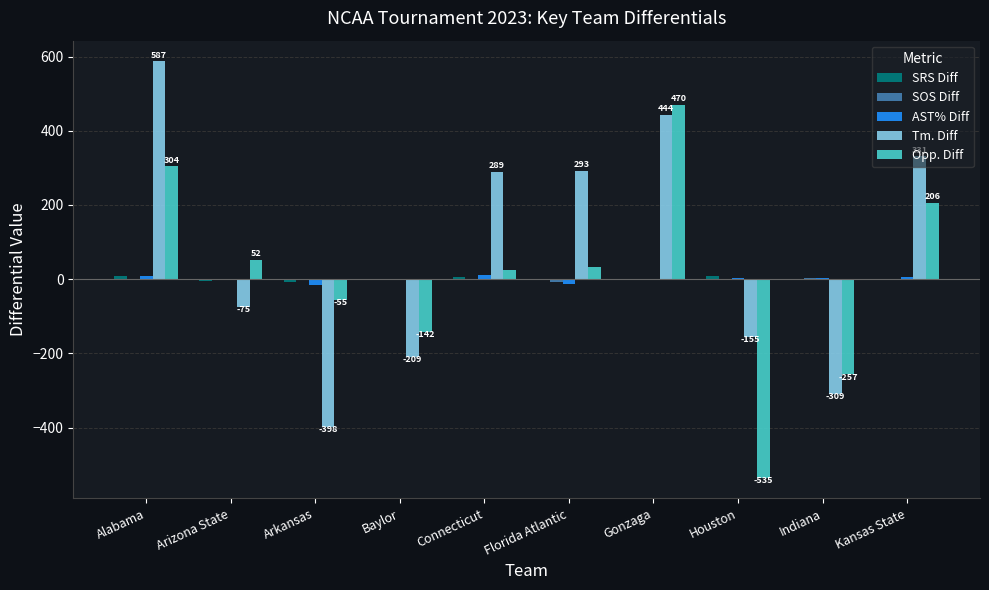

At which label is Opp. Diff closest to -32?

Arkansas